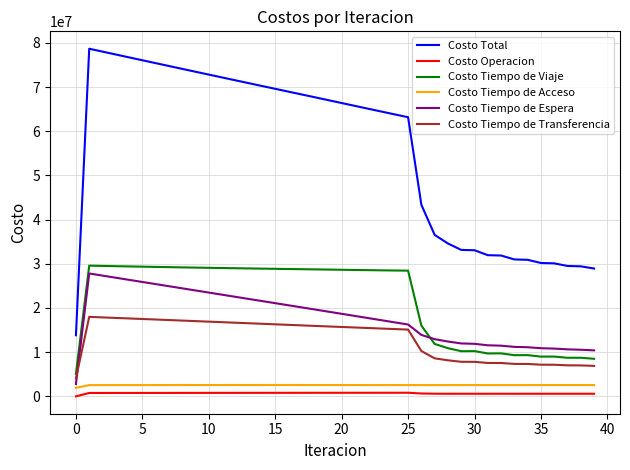

True or false: Costo Tiempo de Acceso and Costo Tiempo de Transferencia intersect in this chart.

False